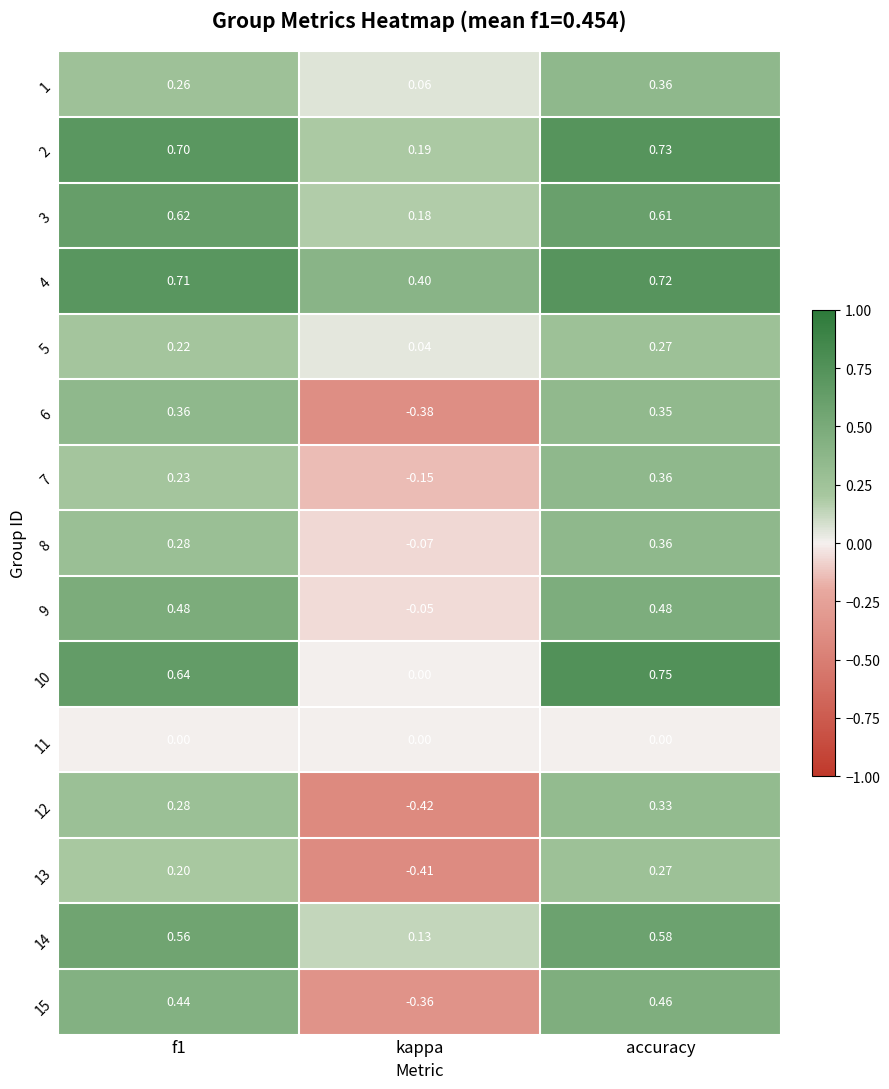

How many categories are shown in the chart?

3